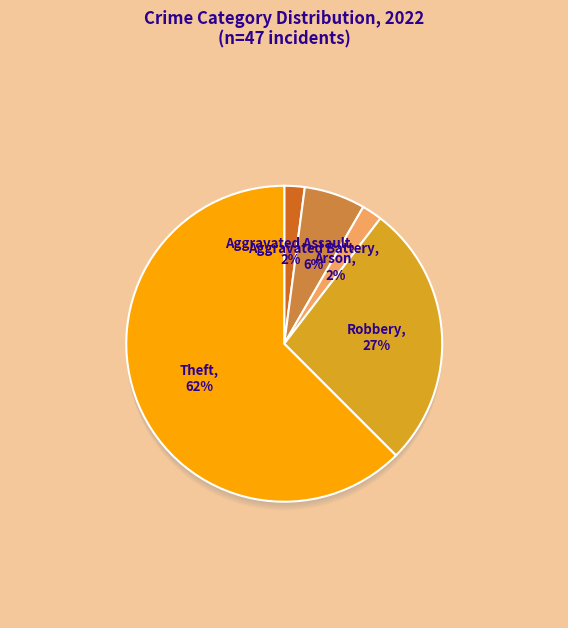

What percentage is NOT represented by Arson?

97.9%